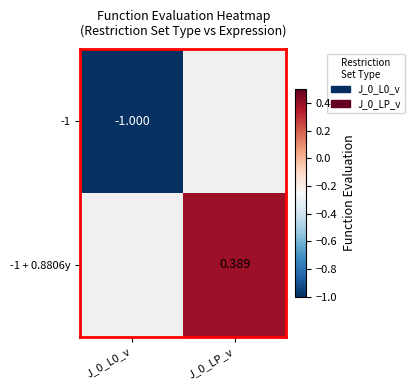

Rank the series by their average value, from lowest to highest.

-1, -1 + 0.8806y